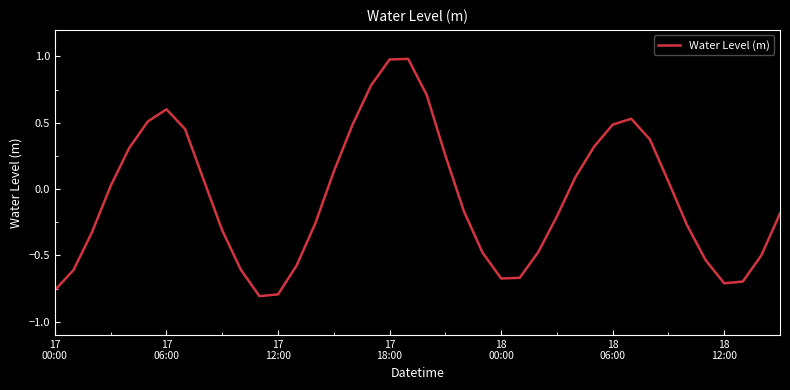

What is the maximum value shown in the chart?

1.0